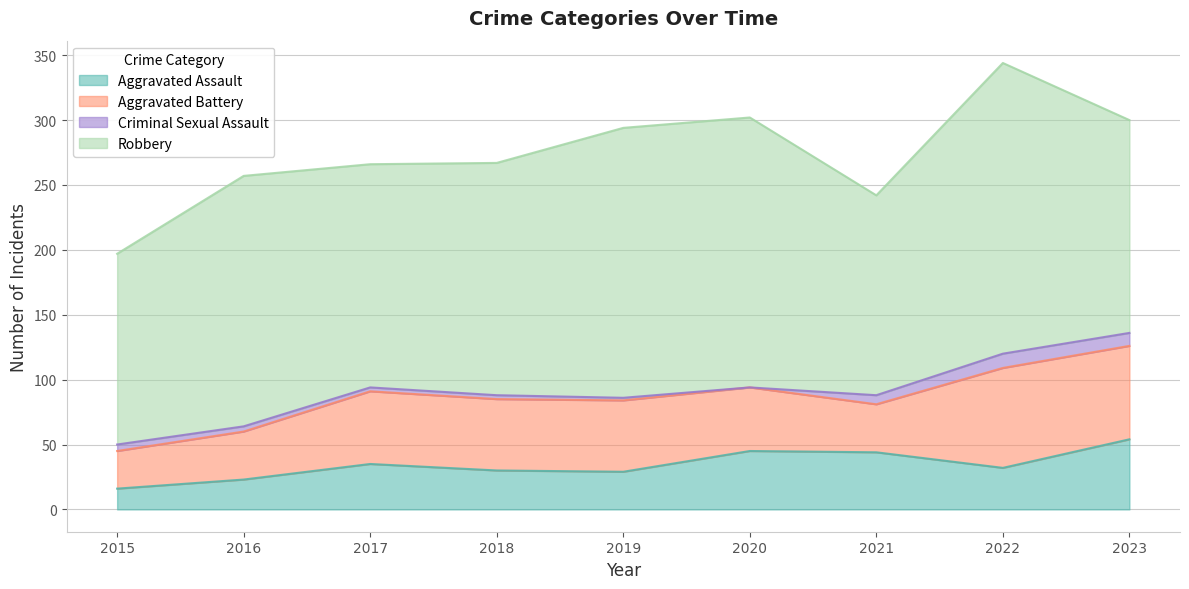

What is the difference between the Aggravated Battery values at 2022 and 2018?

22